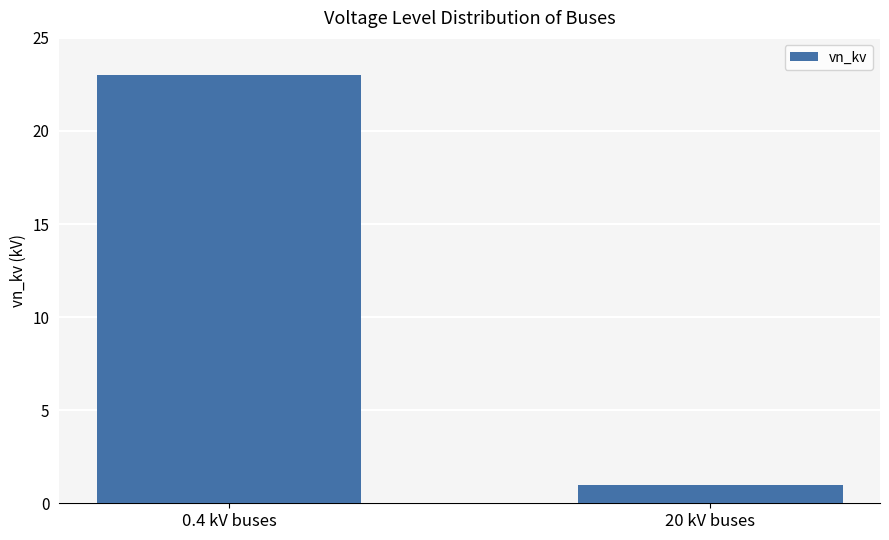

Reading left to right, extract all data points from this chart.

0.4 kV buses=23	20 kV buses=1